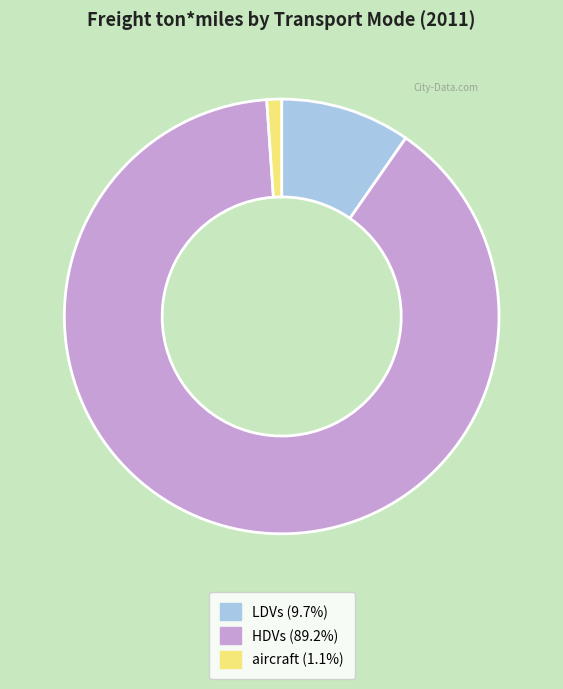

What is the ratio of the value at LDVs to the value at HDVs?

0.1